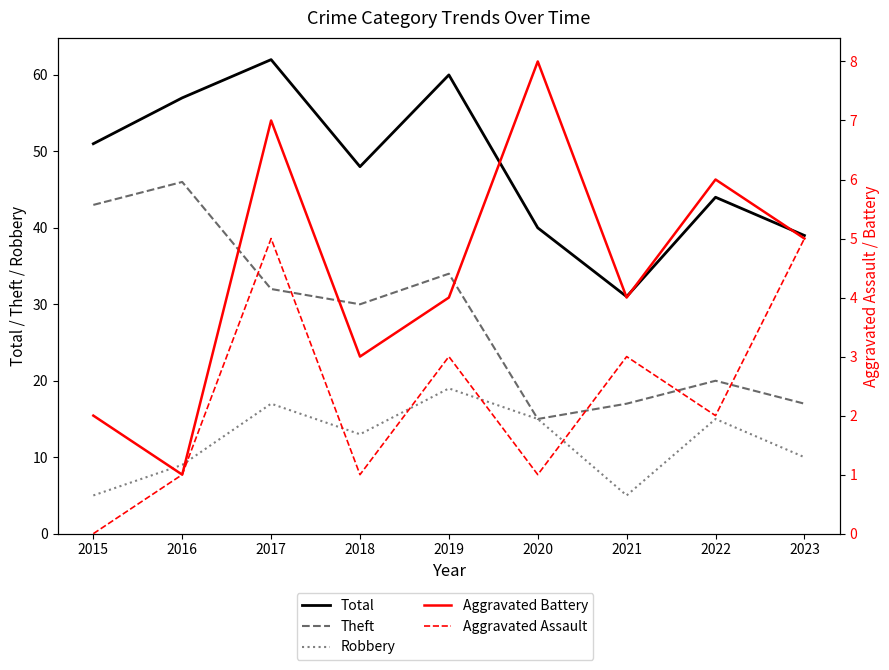

Does the chart have visible grid lines?

No